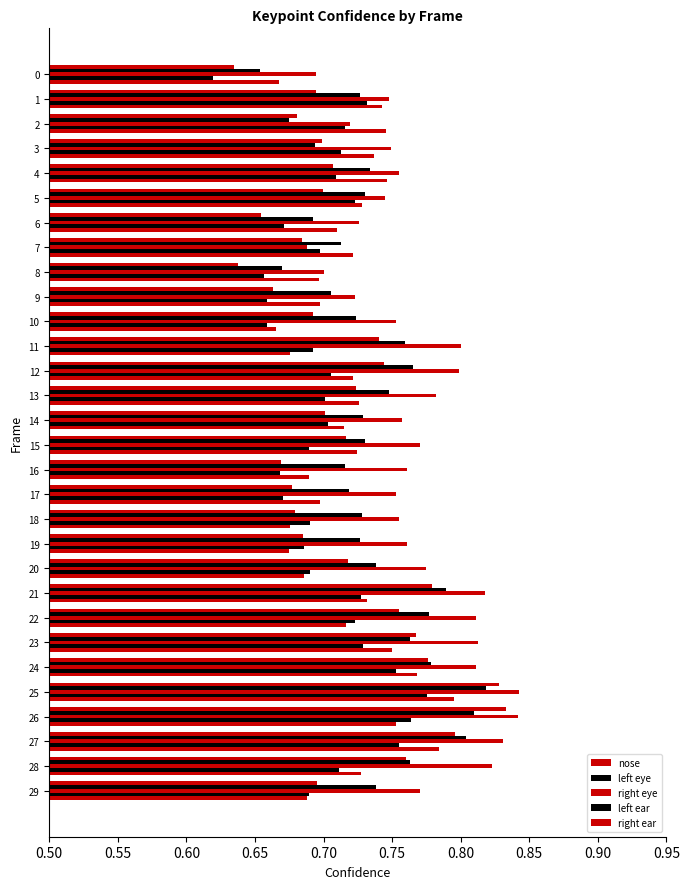

What is the label of the 17th bar from the left?

16